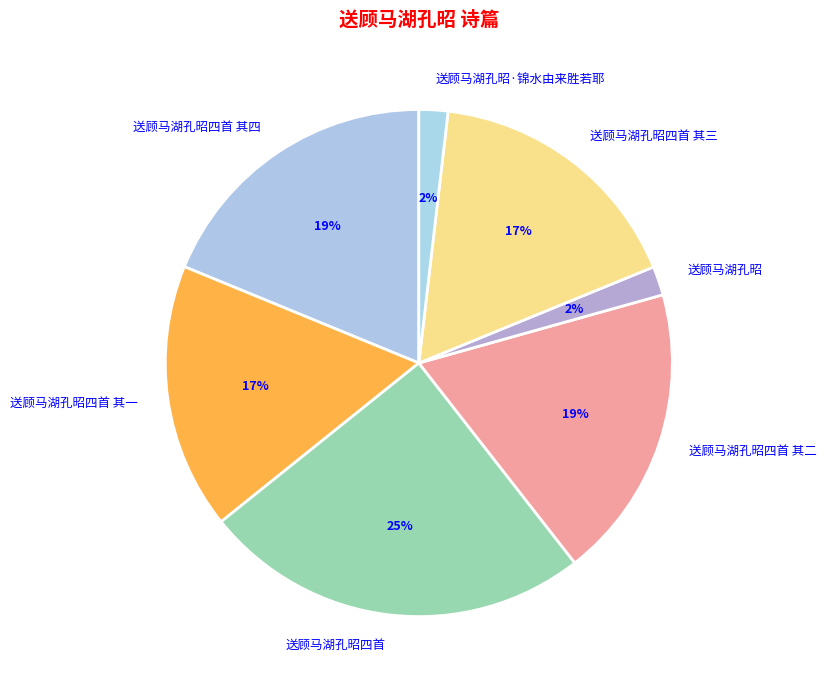

To the nearest percent, what is the difference between the largest and smallest slice percentages?

23%